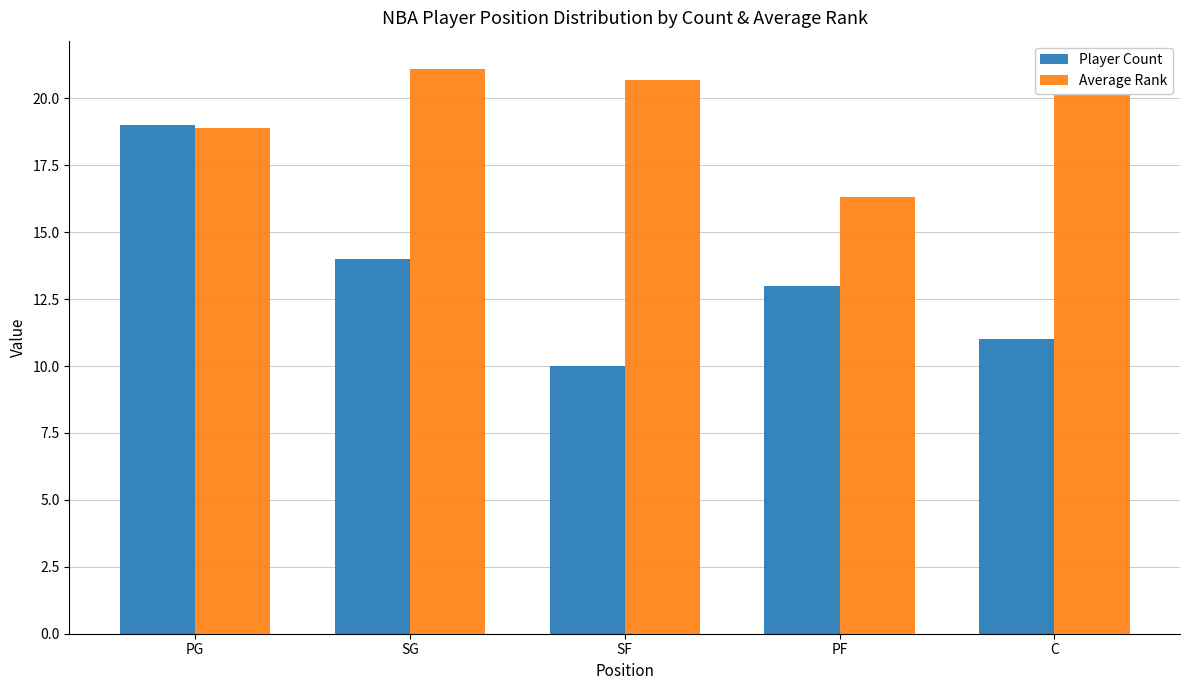

Reading right to left, transcribe all the data shown in this chart.

Player Count: C=11.0	PF=13.0	SF=10.0	SG=14.0	PG=19.0
Average Rank: C=20.2	PF=16.3	SF=20.7	SG=21.1	PG=18.9